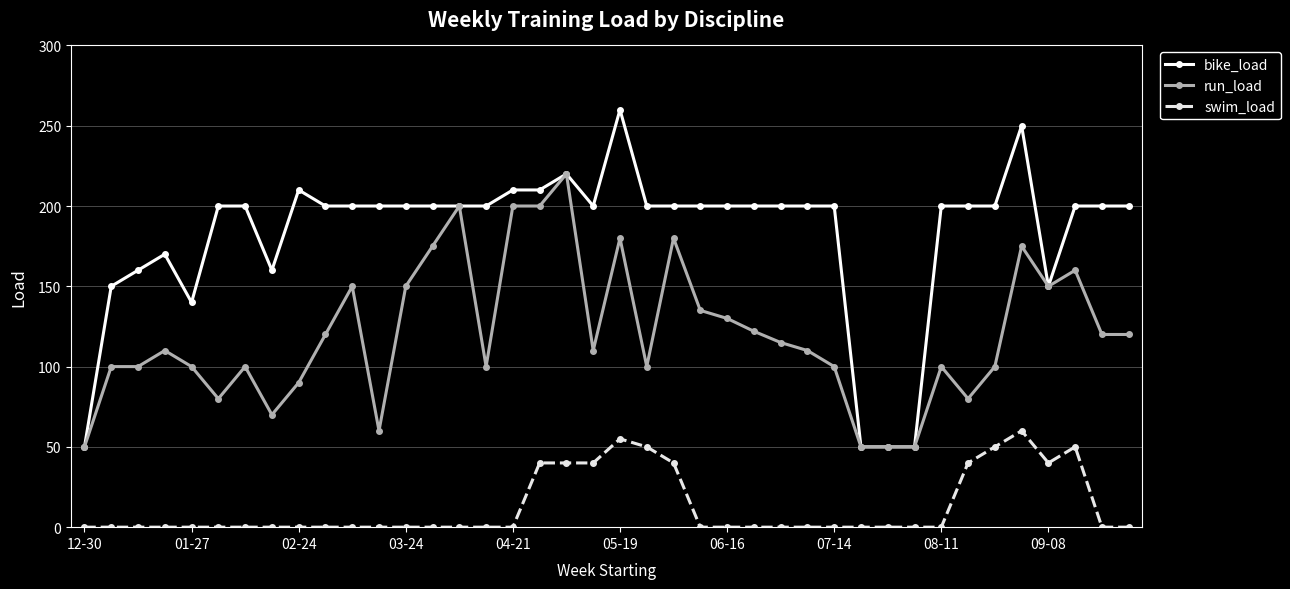

What is the value of the run_load point at the 34th from the left?

80